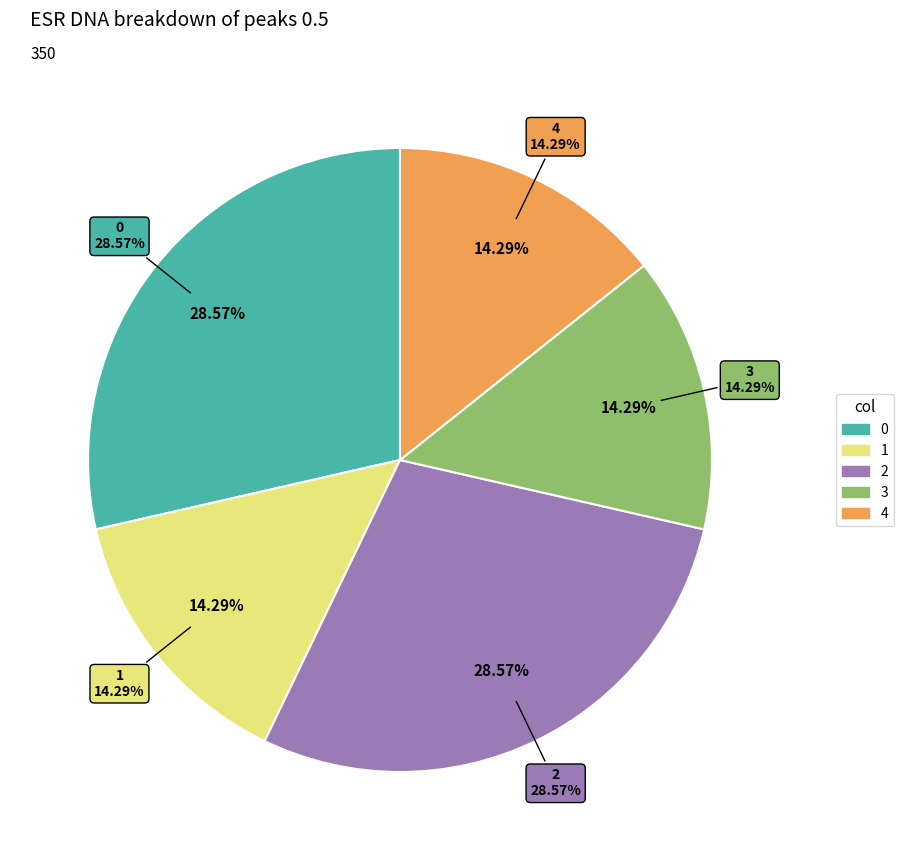

To the nearest percent, what percentage of the pie is 4?

14%